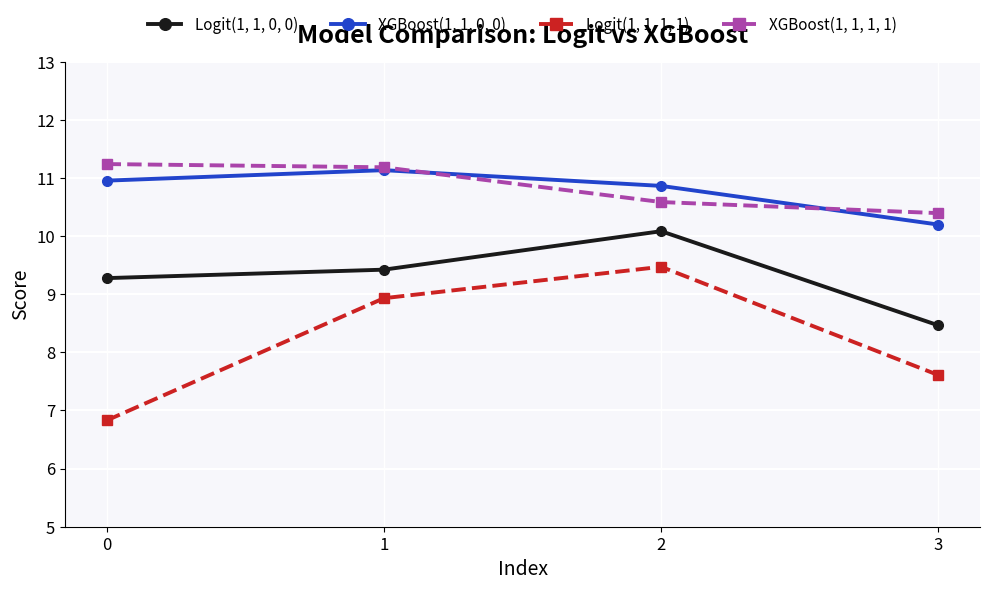

True or false: XGBoost(1, 1, 0, 0) and Logit(1, 1, 1, 1) intersect in this chart.

False